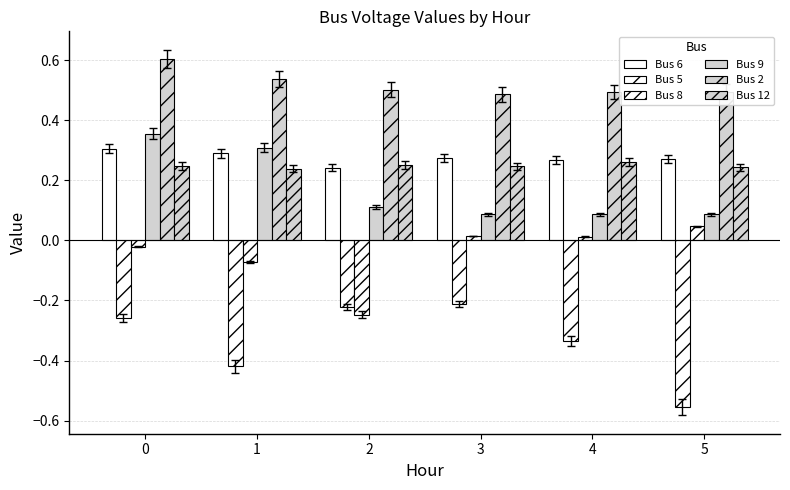

What is the minimum value for Bus 2?

0.5